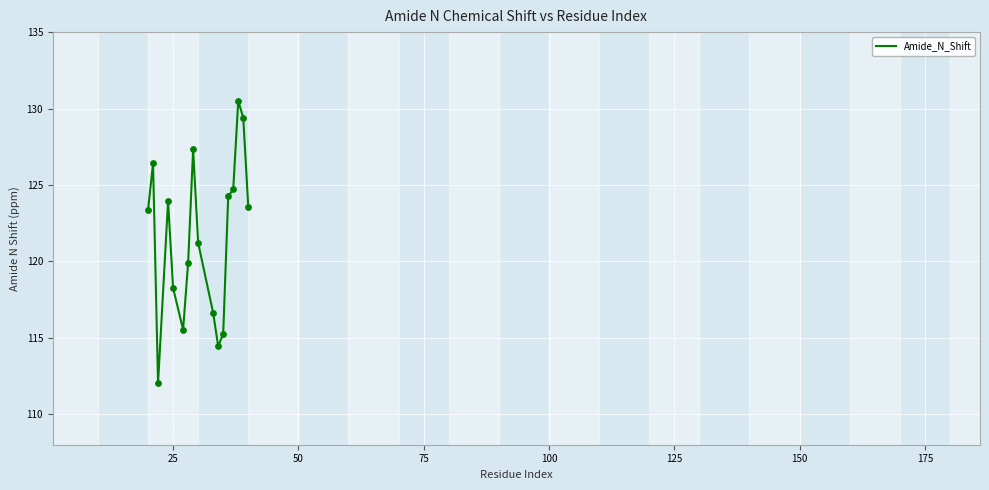

What is the minimum value shown in the chart?

112.0